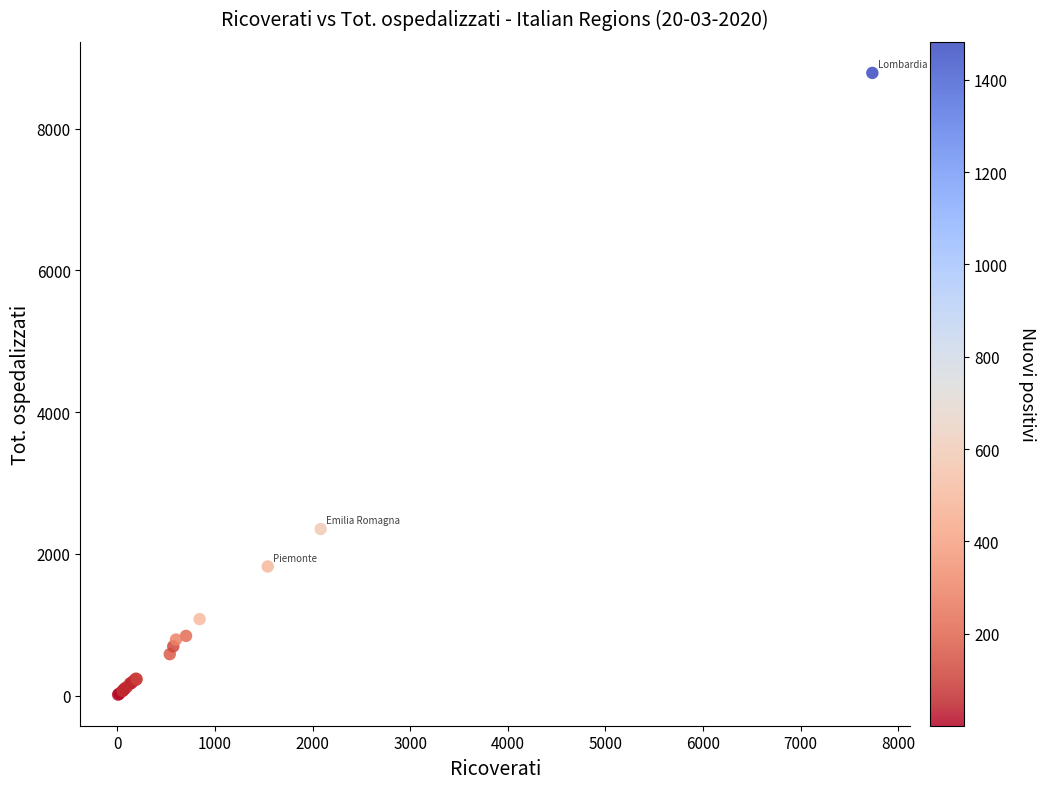

What Y value in the scatter plot is closest to 4399?

2350